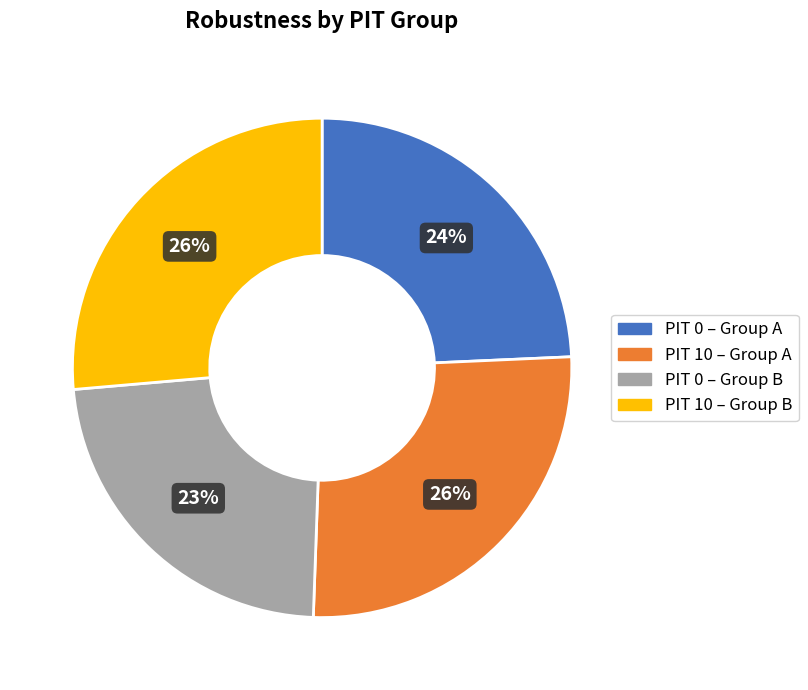

How many slices are in this pie chart?

4